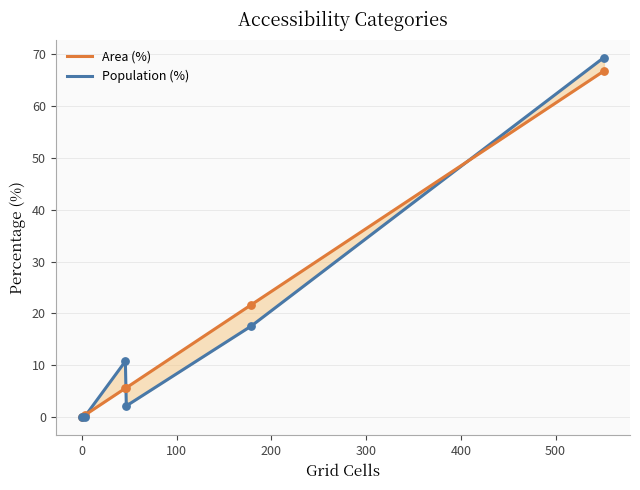

What are all the series names shown in the legend?

Area (%), Population (%)